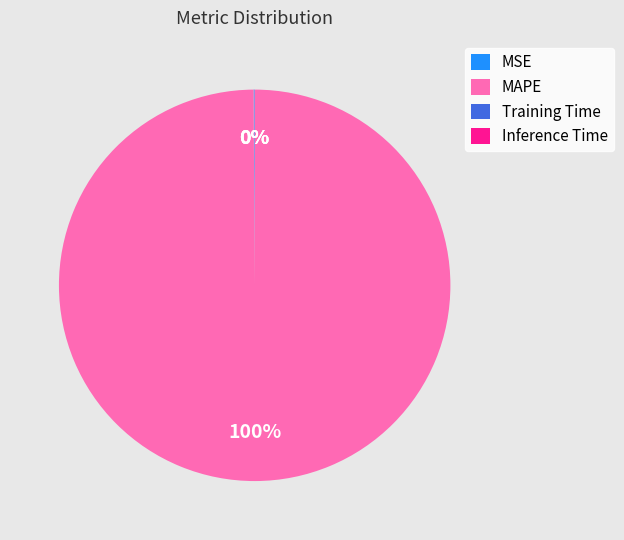

Which slice is the largest?

MAPE